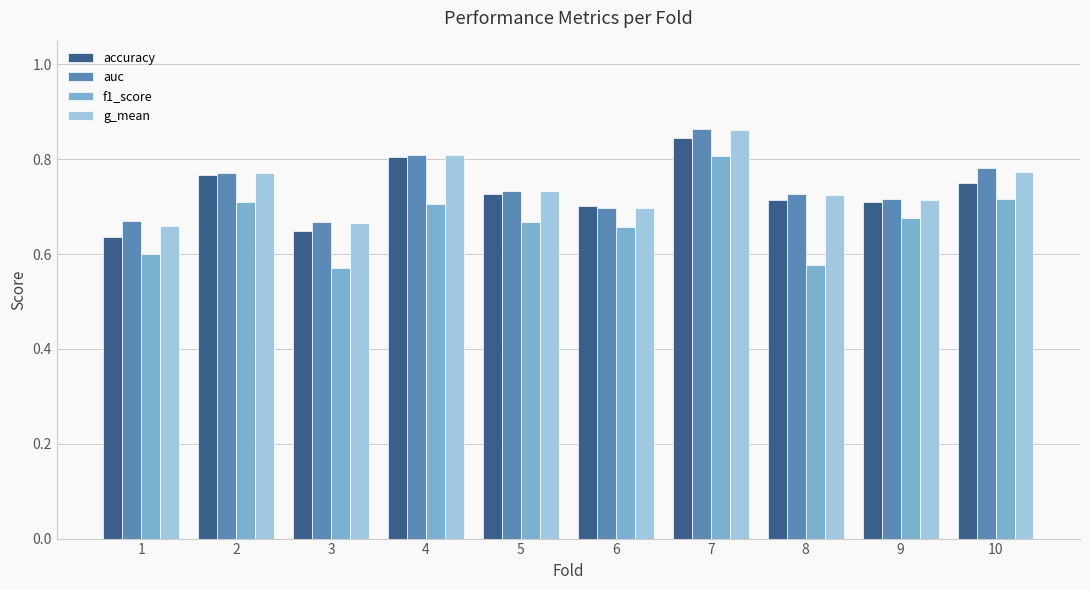

Which series has the largest range (max minus min)?

f1_score